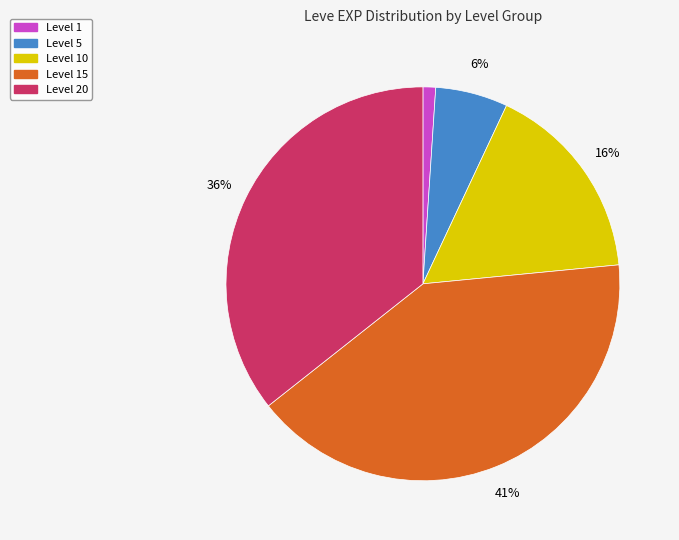

Approximately how many times larger is the value at Level 10 compared to Level 15?

0.4